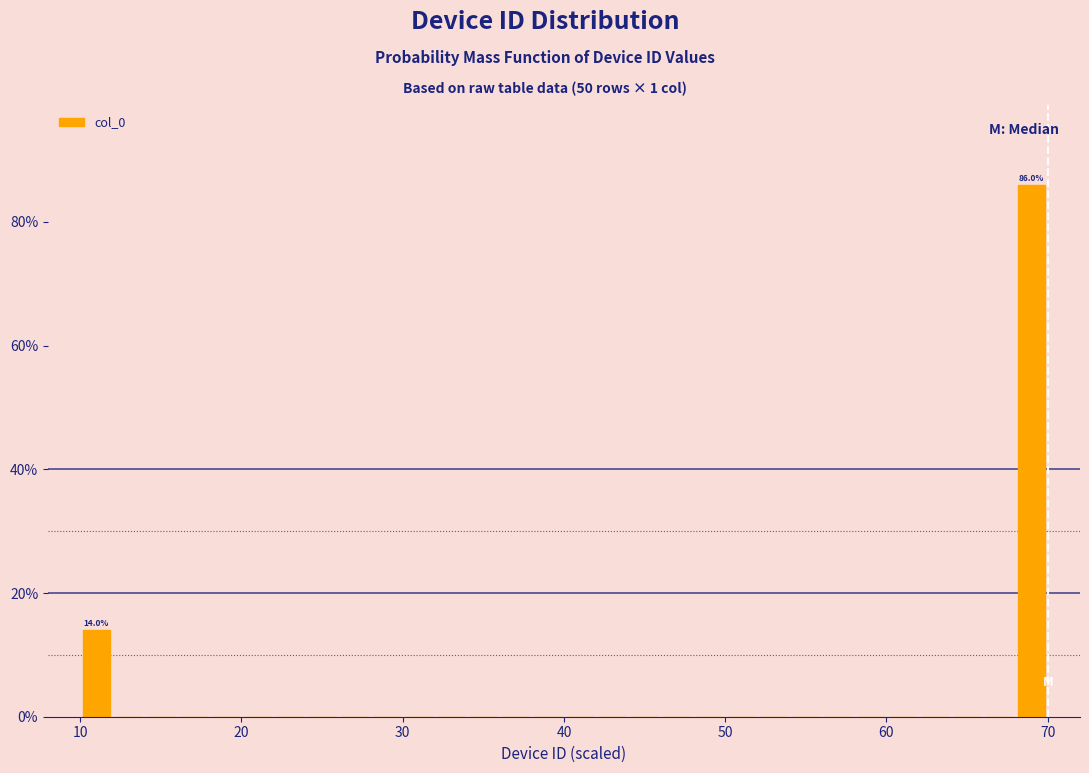

Read against the x-axis, roughly where is the centre of the tallest bar?

69